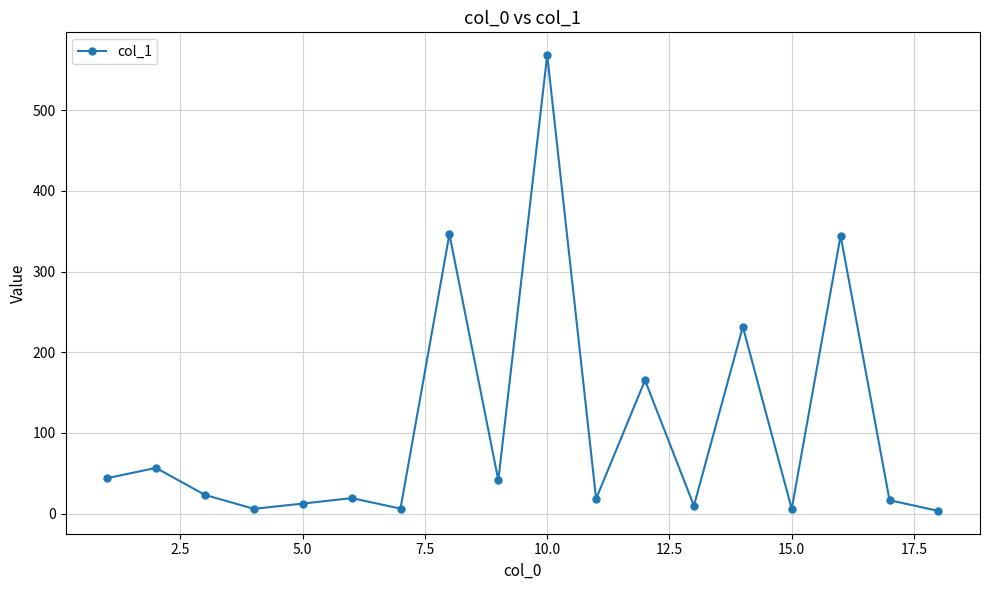

How many interior local valleys (lower than both neighbors) does the data have?

6